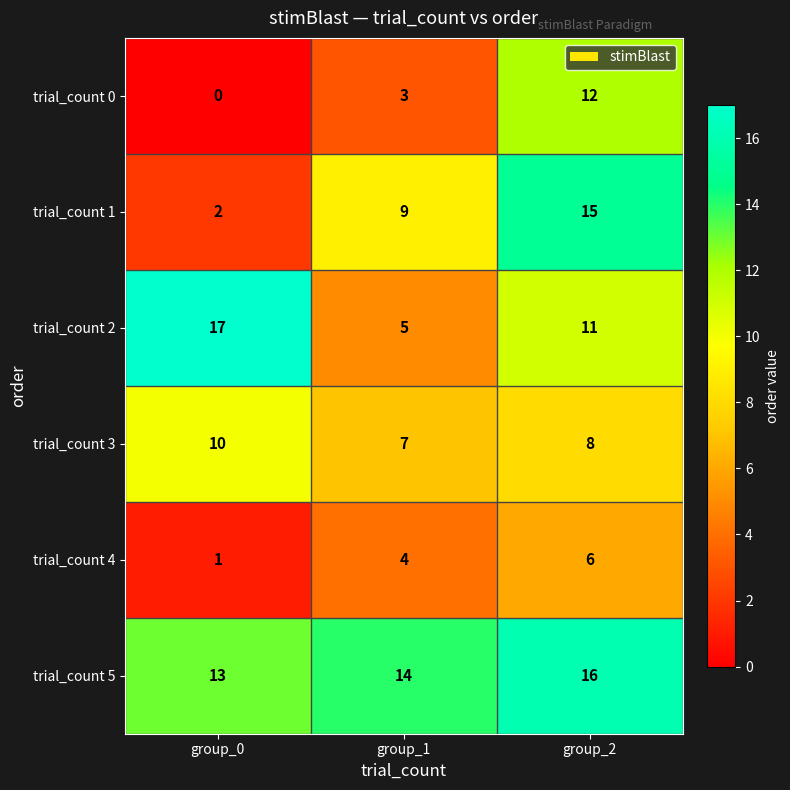

At which category does the chart reach its minimum across all series?

group_0